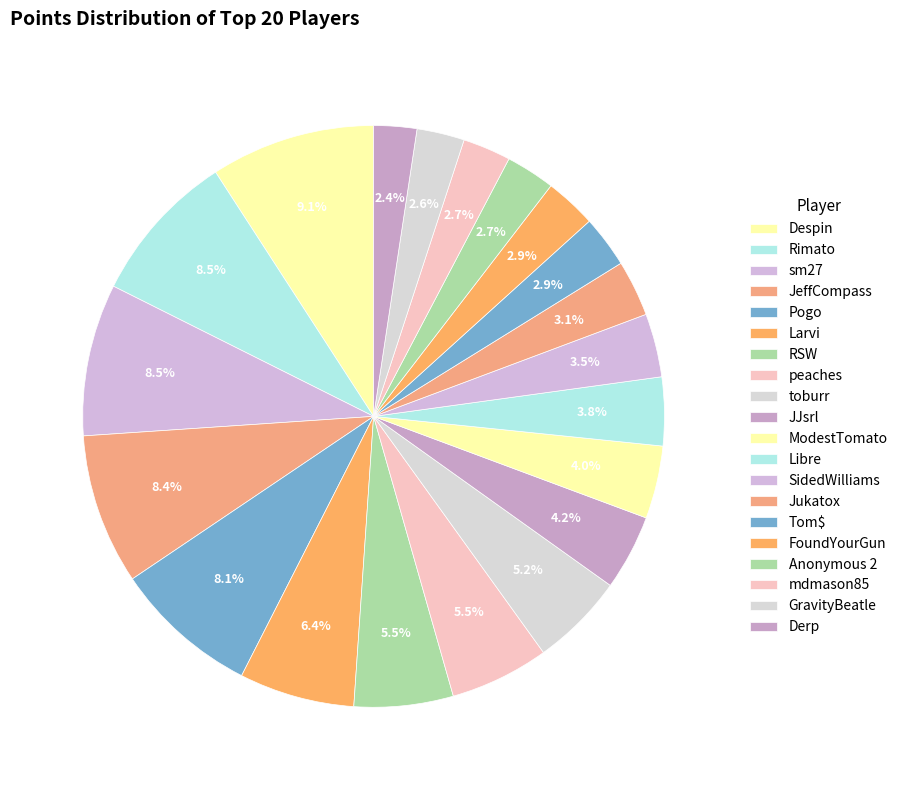

Count the number of slices in the pie.

20